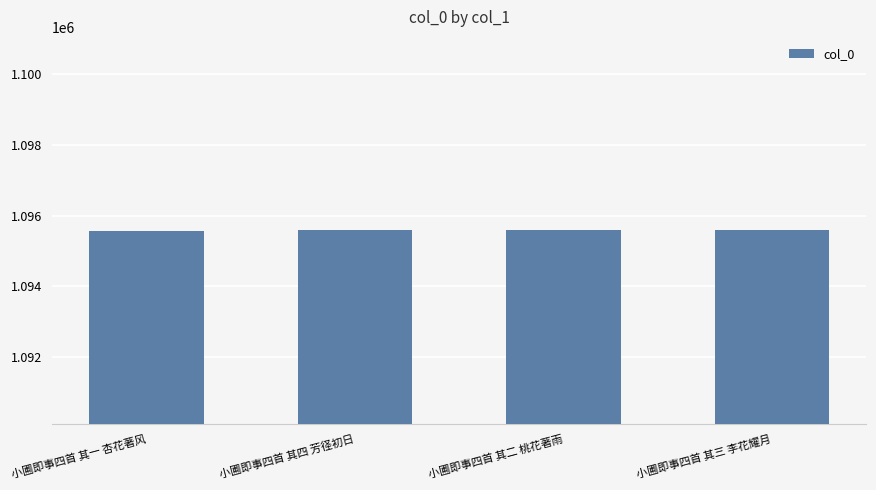

What position from the left is 小圃即事四首 其一 杏花著风?

1